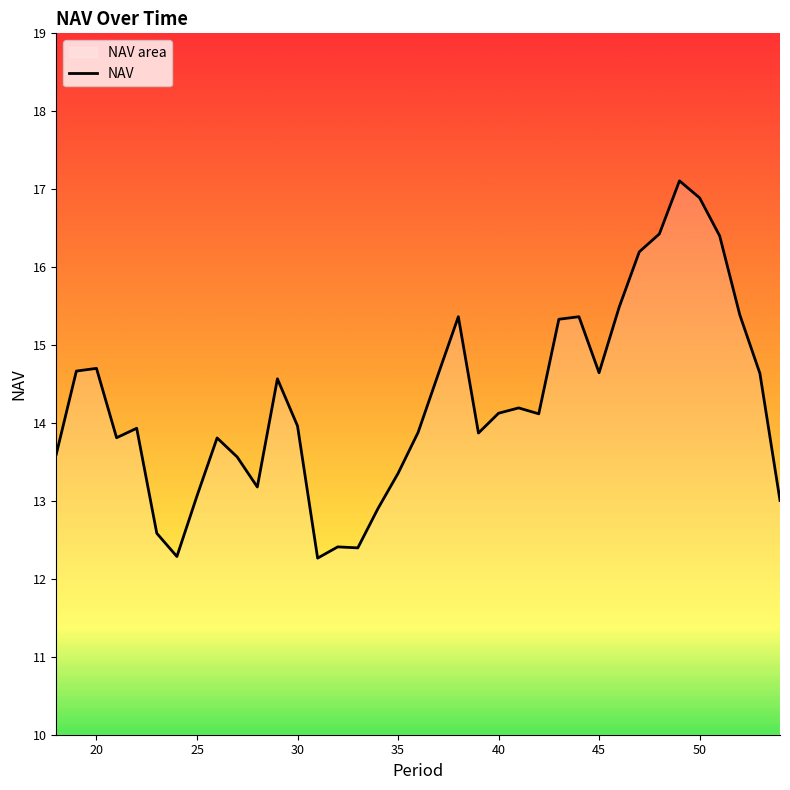

How many data points are above 14?

19